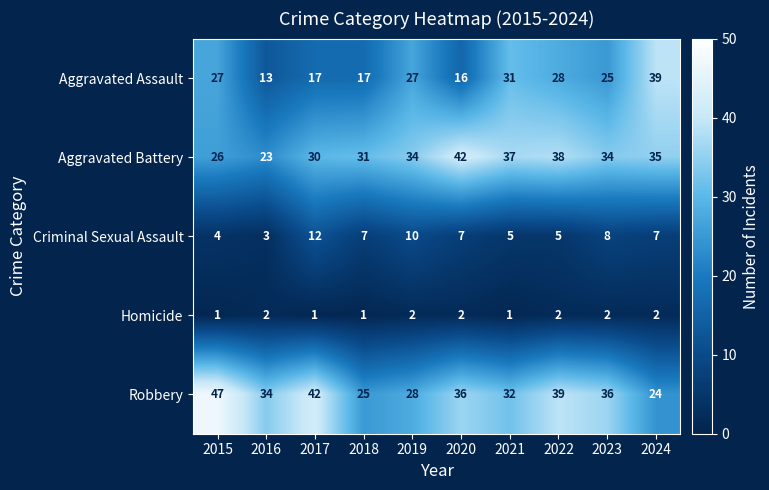

True or false: Homicide has a value of 3 at 2024.

False